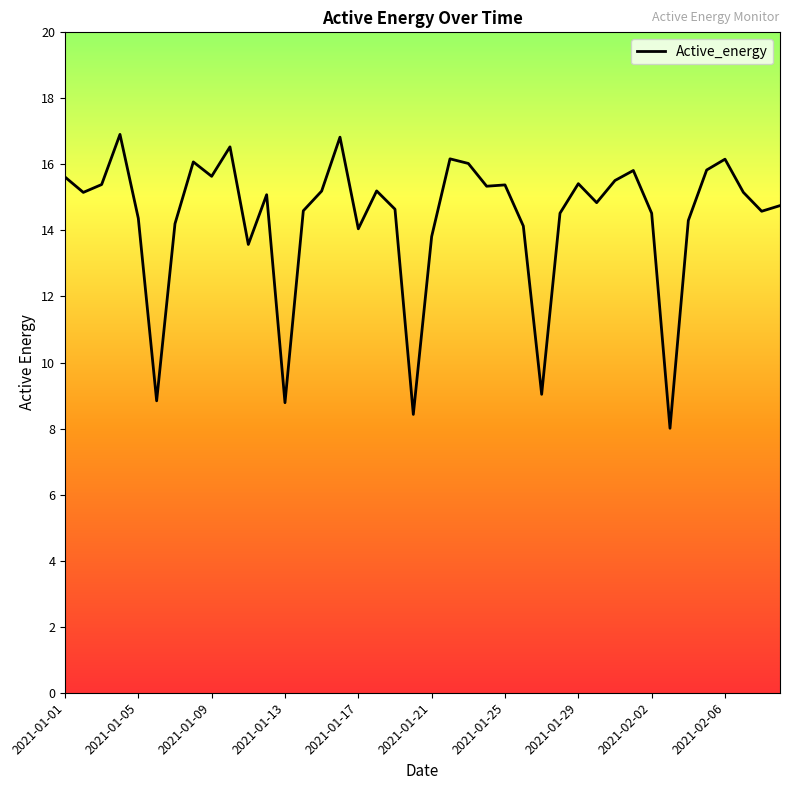

What is the minimum value shown in the chart?

8.0